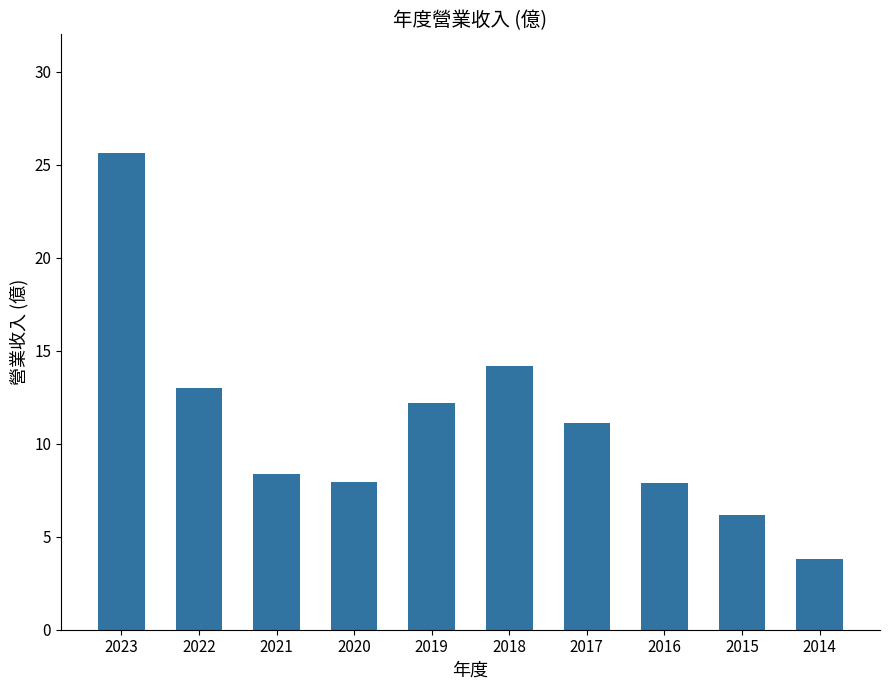

Which label corresponds to the largest value in the chart?

2023